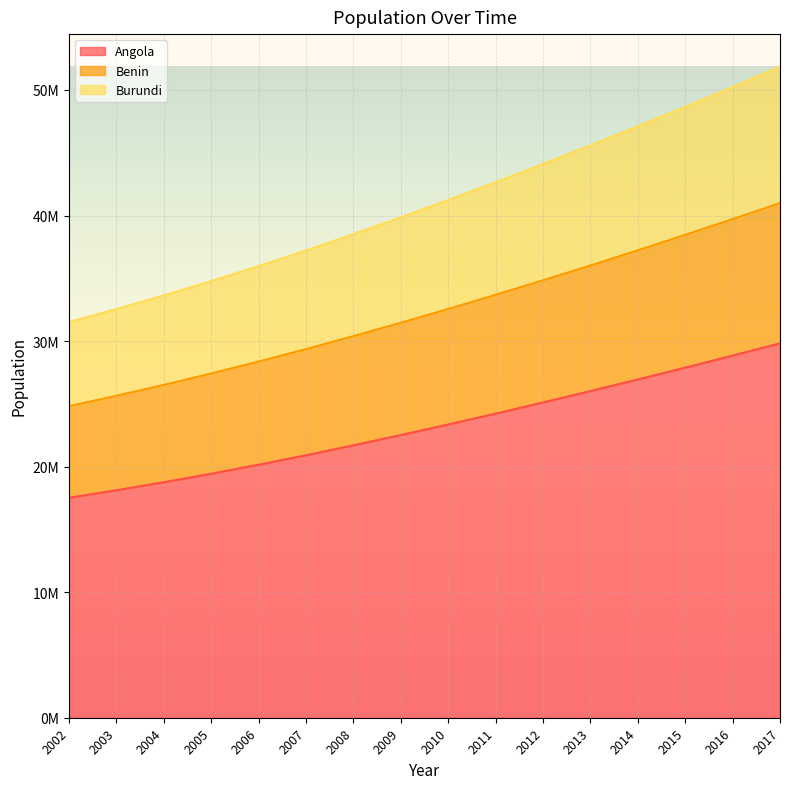

Does the chart display data point markers on the line(s)?

No